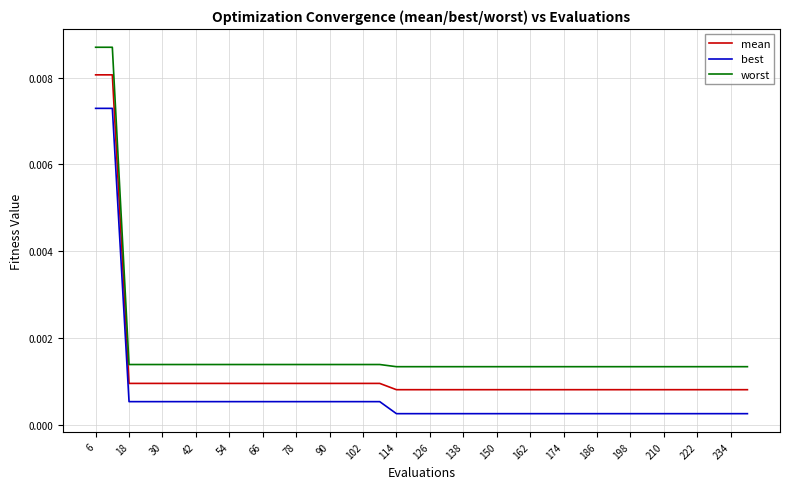

Does the chart display data point markers on the line(s)?

No